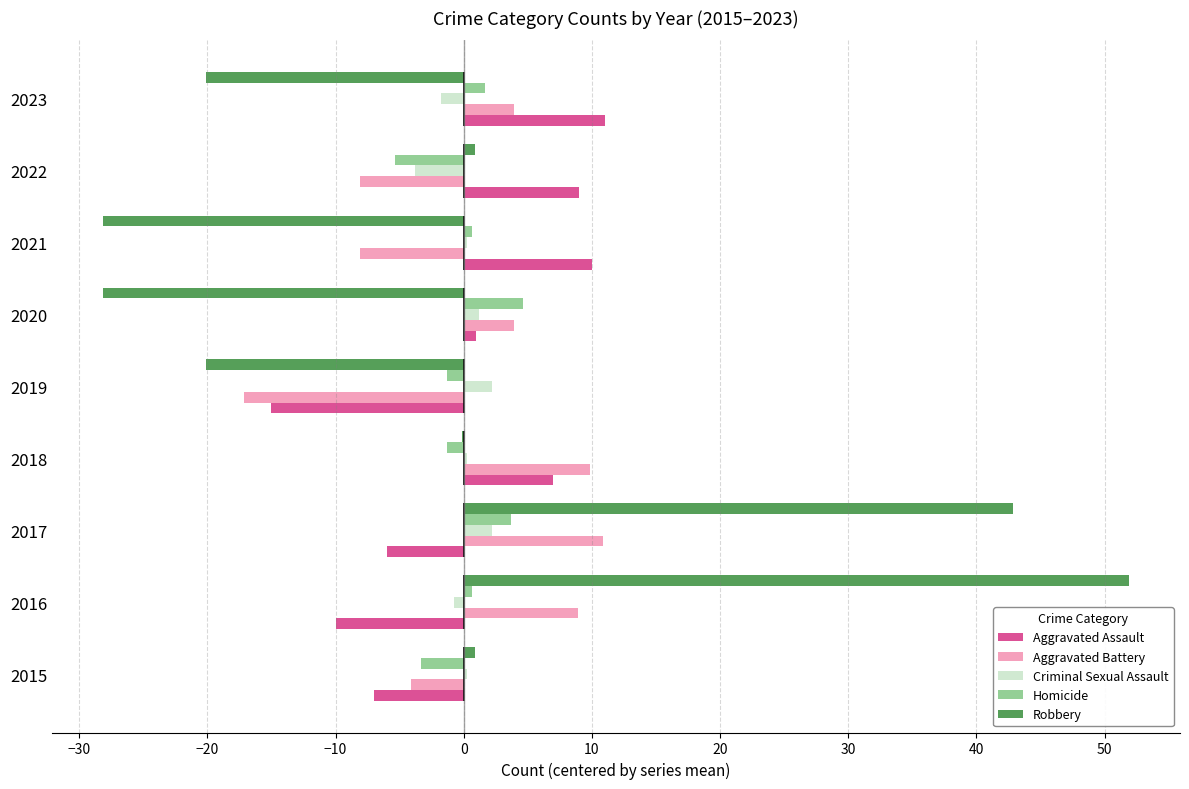

The value of Aggravated Assault at 2023 is 11.0. True or false?

True